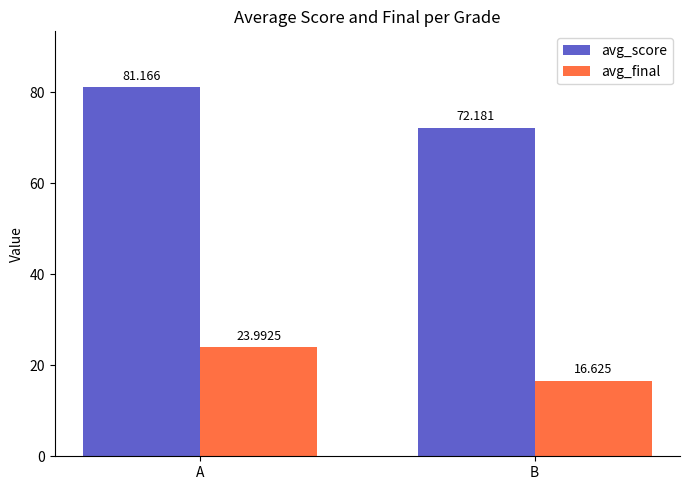

Which series has the largest range (max minus min)?

avg_score